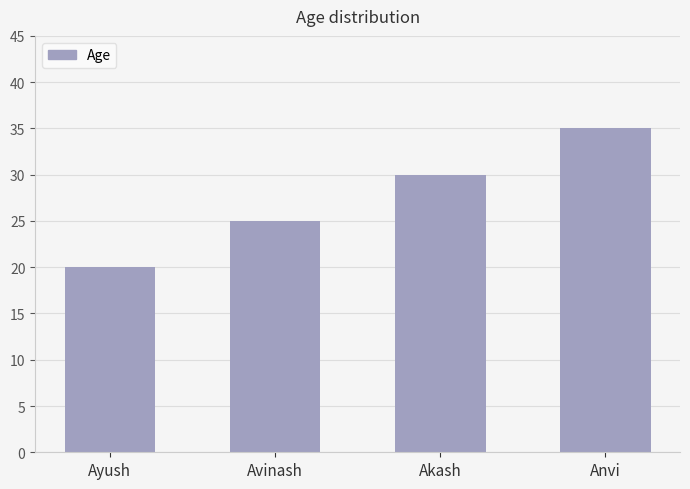

What is the label of the 3rd bar from the left?

Akash